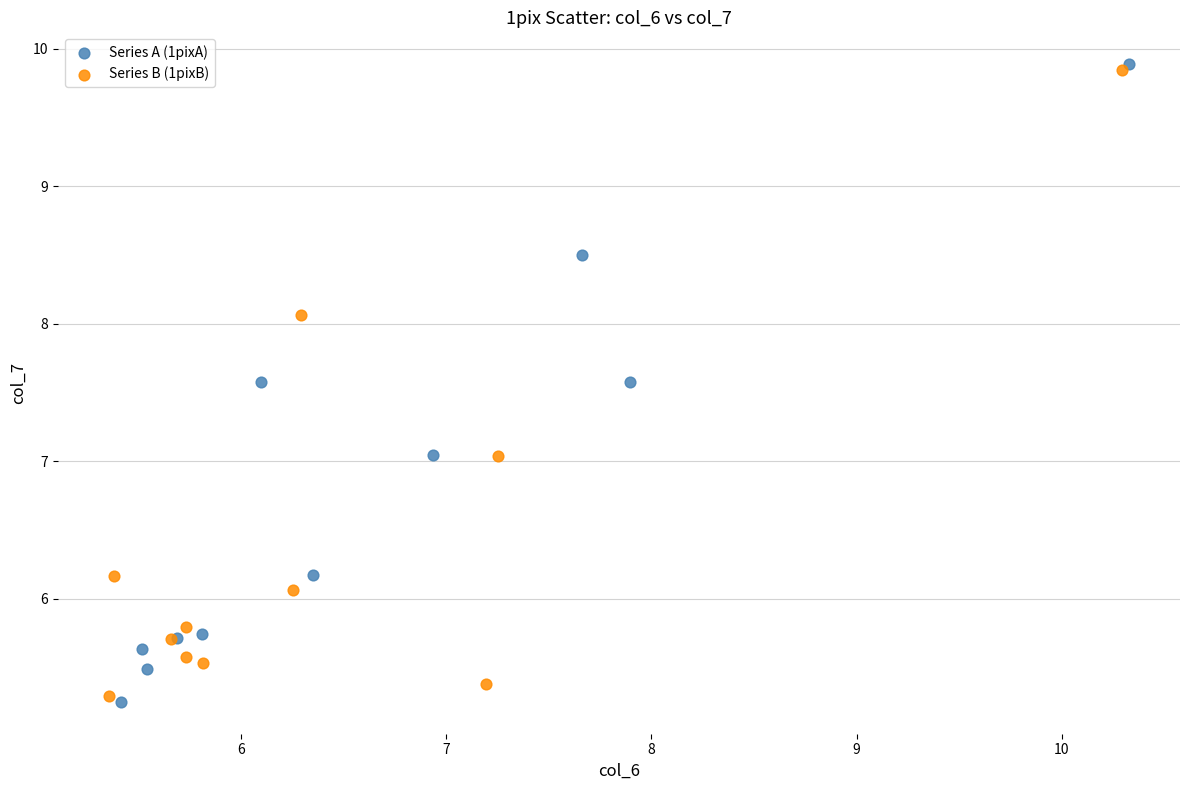

Which series contains the lowest Y value?

Series A (1pixA)